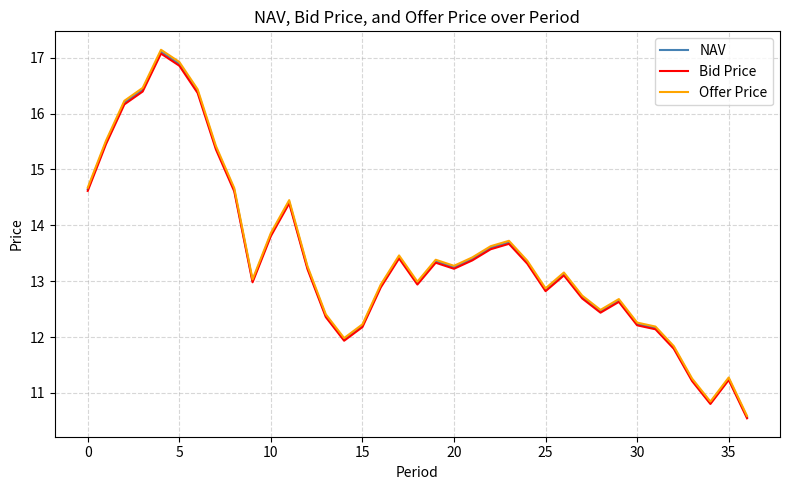

How many categories are shown in the chart?

37